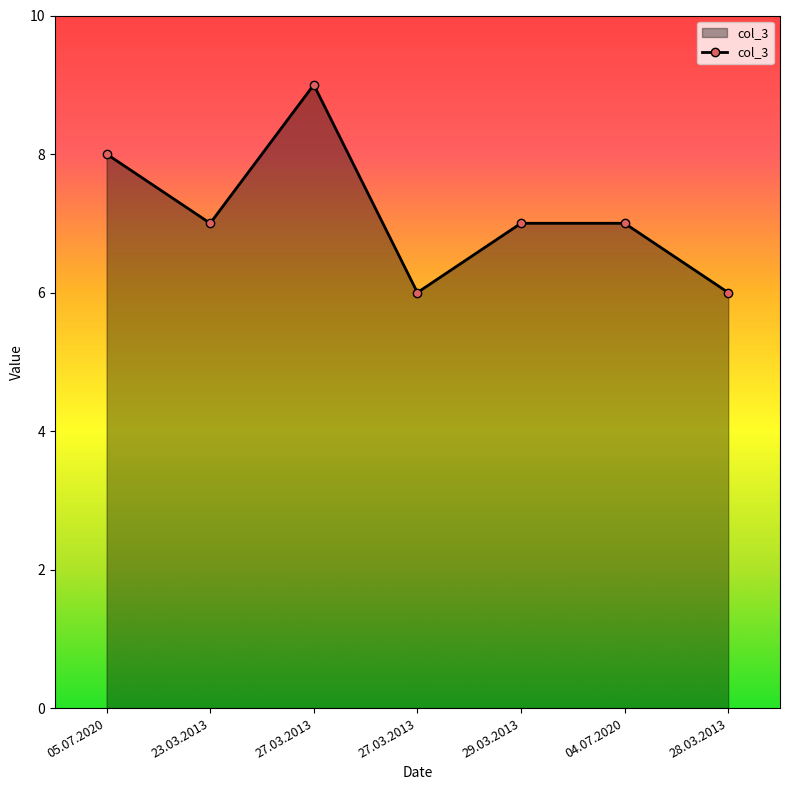

What is the maximum value shown in the chart?

9